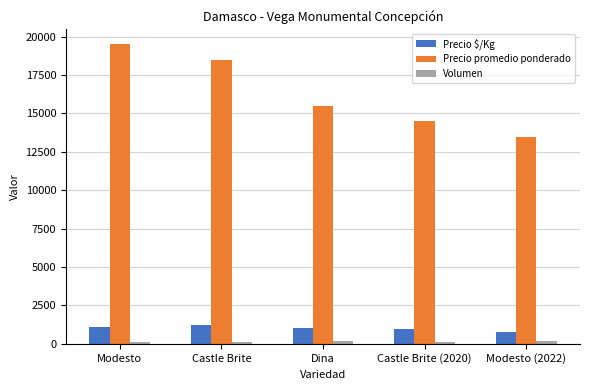

Are the bars horizontal?

No